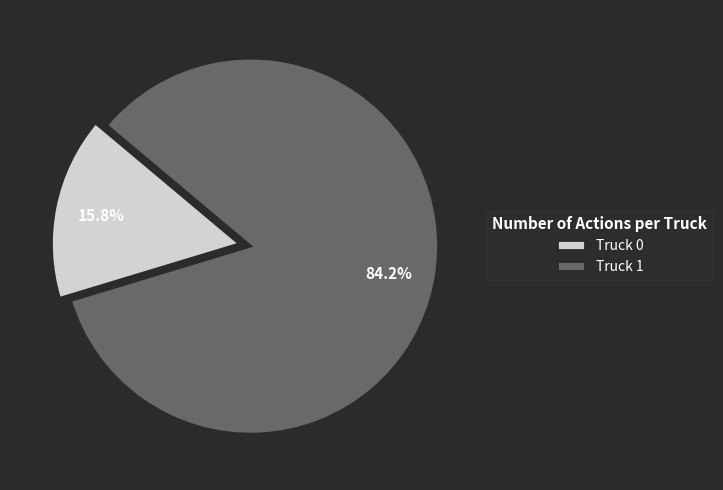

Which slice is the smallest?

Truck 0